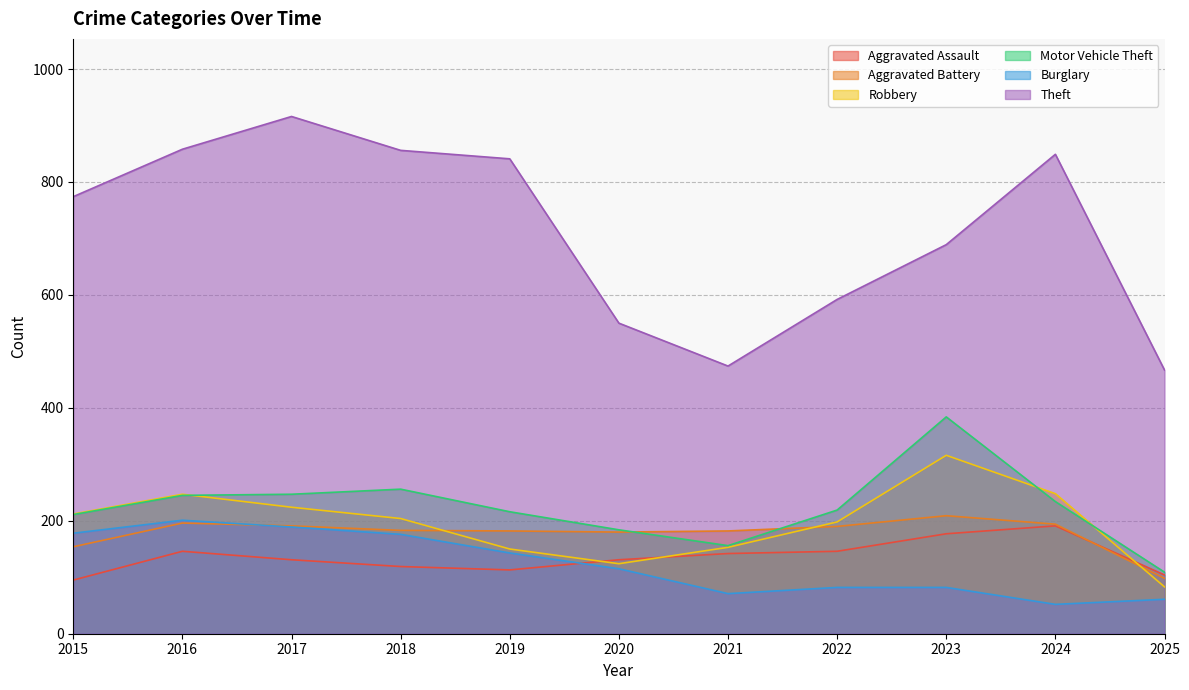

Rank the series at 2018 from highest to lowest value.

Theft, Motor Vehicle Theft, Robbery, Aggravated Battery, Burglary, Aggravated Assault